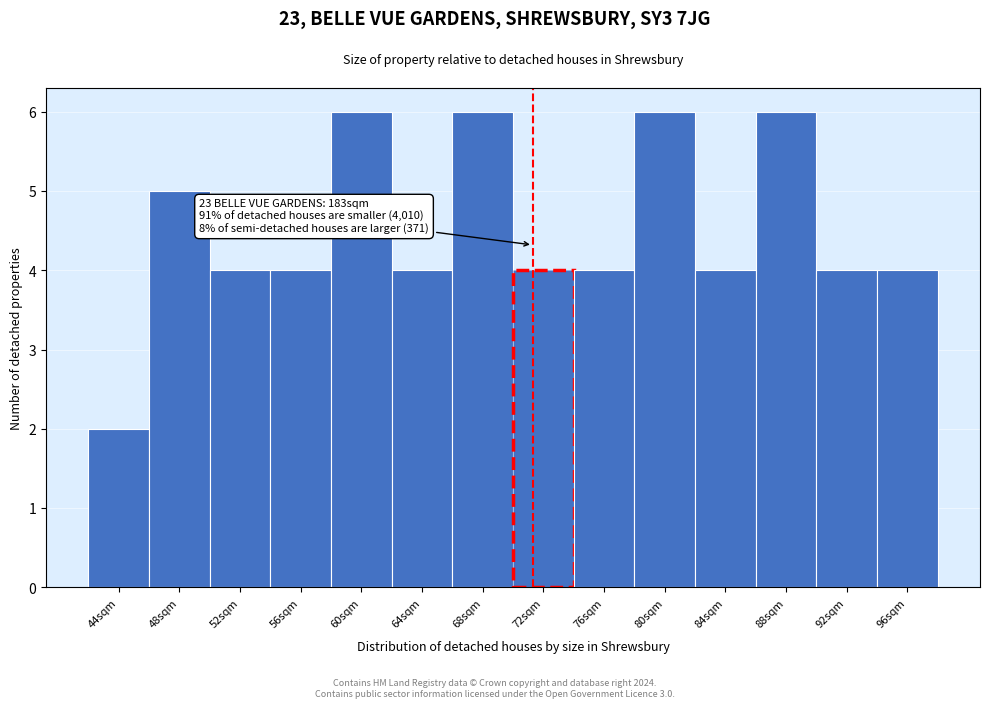

Reading left to right, extract all data points from this chart.

2	5	4	4	6	4	6	4	4	6	4	6	4	4